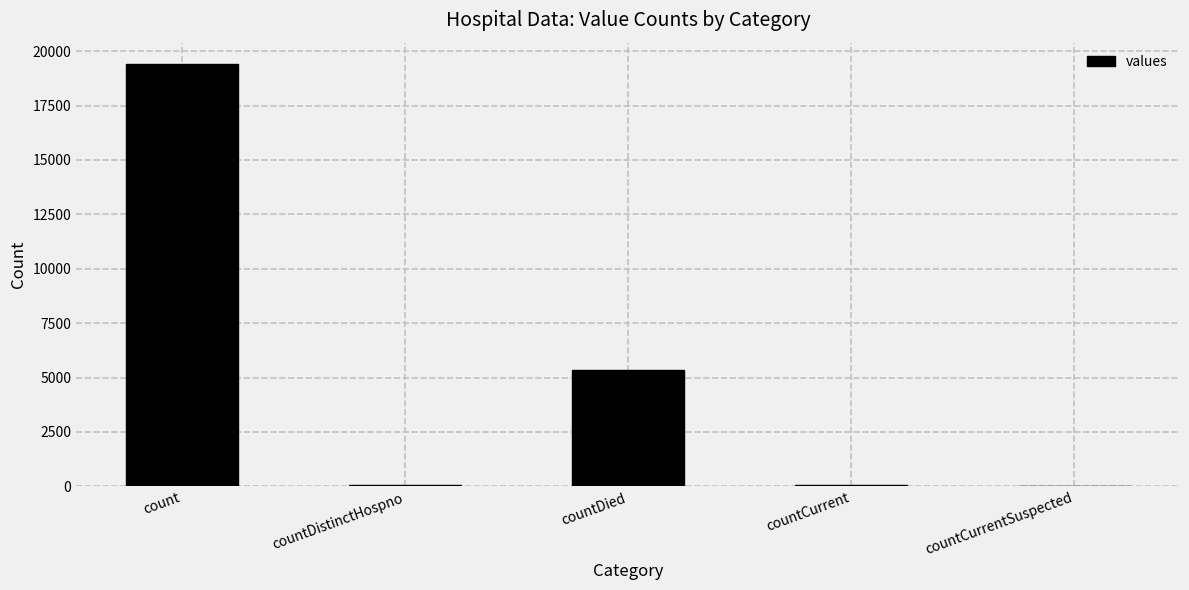

What is the maximum value shown in the chart?

19420